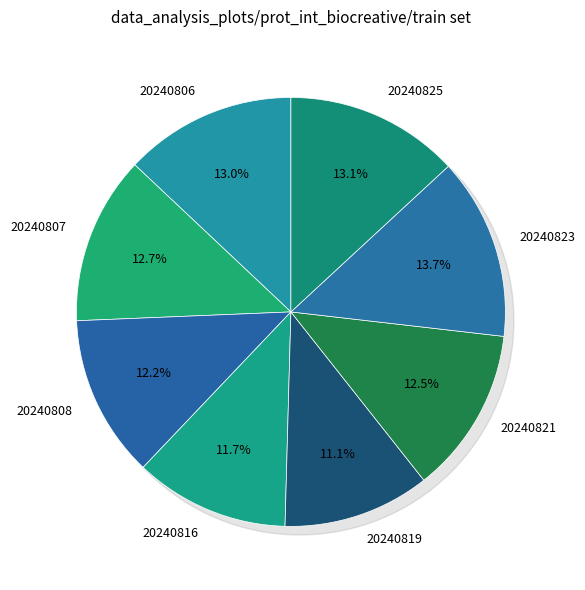

To the nearest percent, what is the difference between the 20240816 and 20240819 slice percentages?

1%